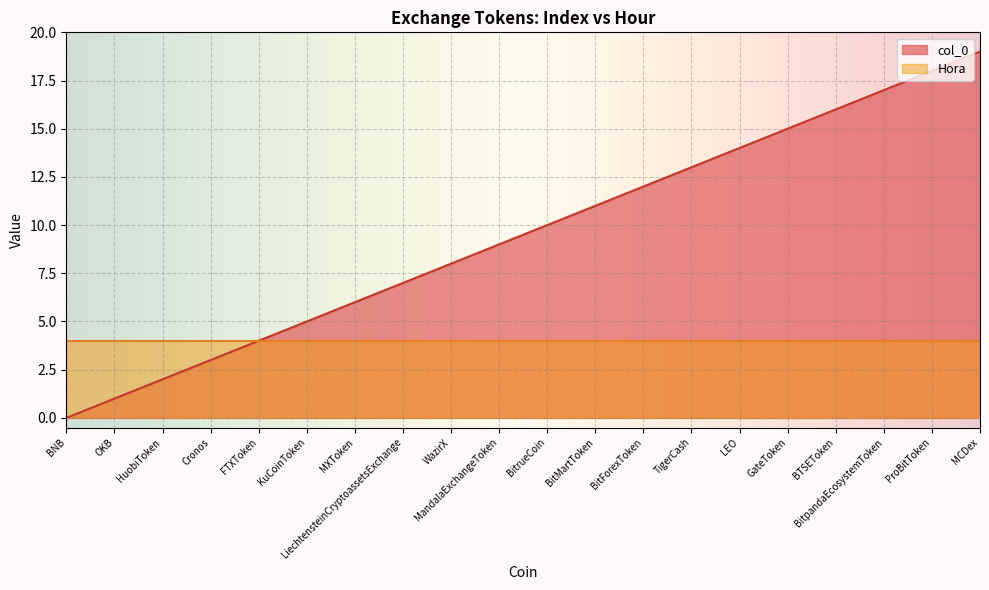

What is the greatest value displayed?

19